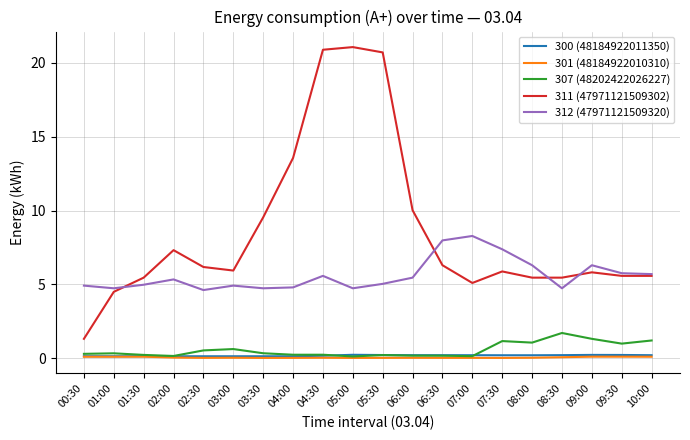

What is the maximum value for 312 (47971121509320)?

8.3